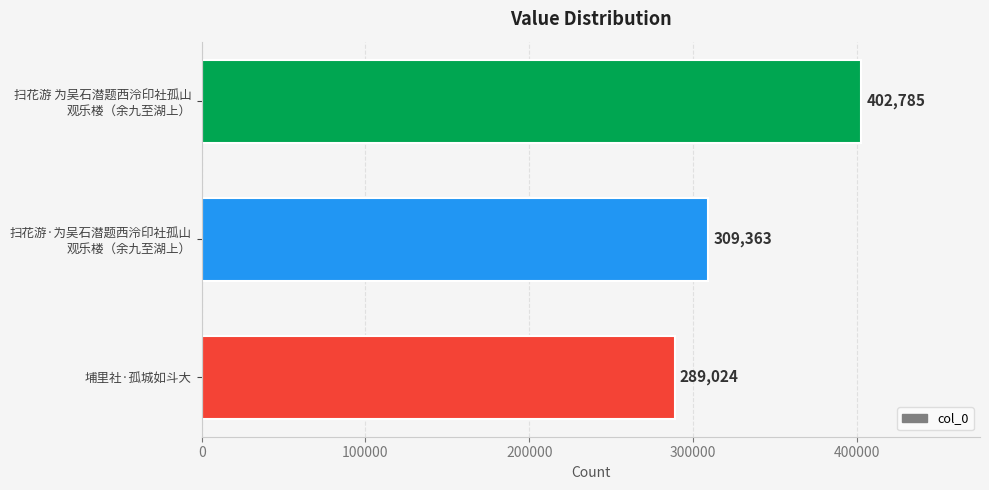

What is the value of the 1st bar from the top?

402785